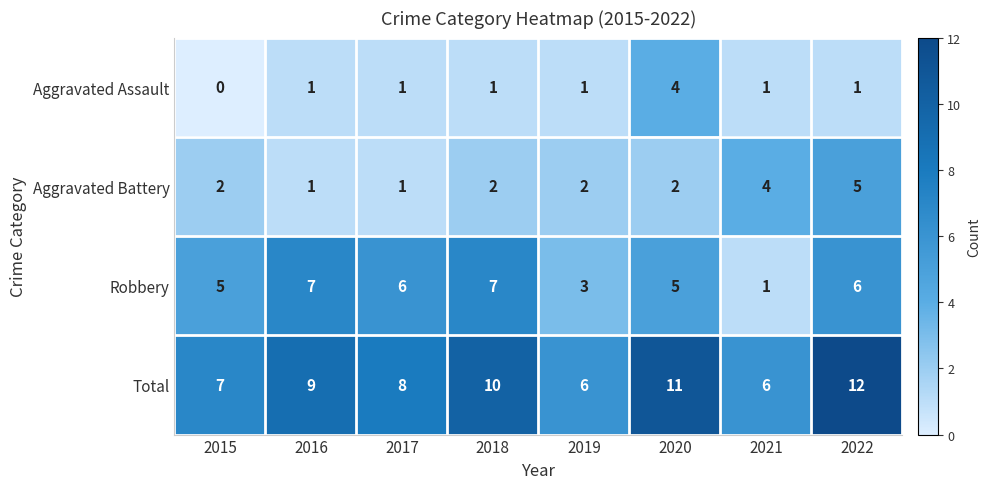

What is the sum of the Robbery values at 2018 and 2015?

12